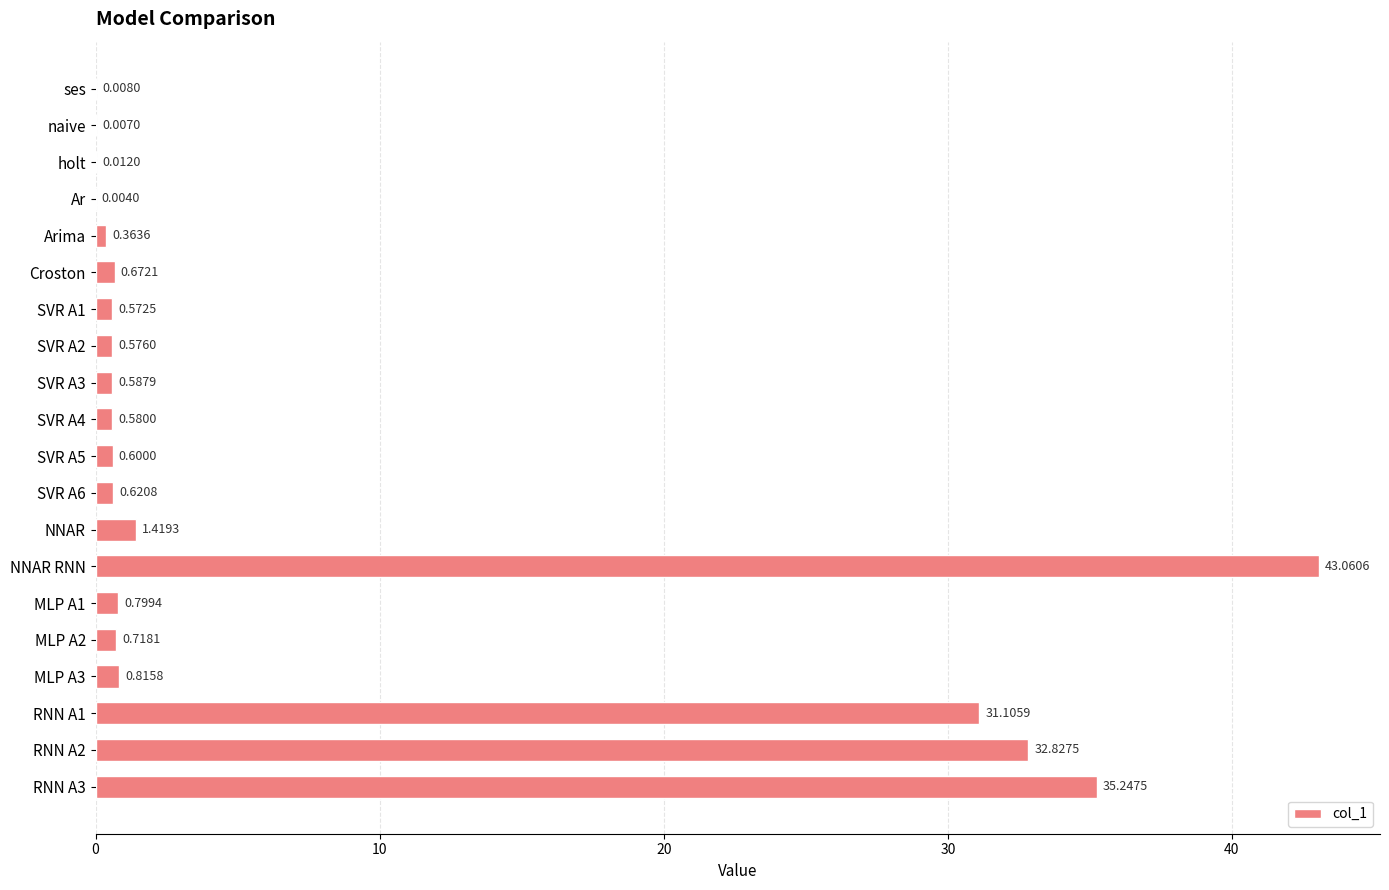

Count the number of categories in the chart.

20